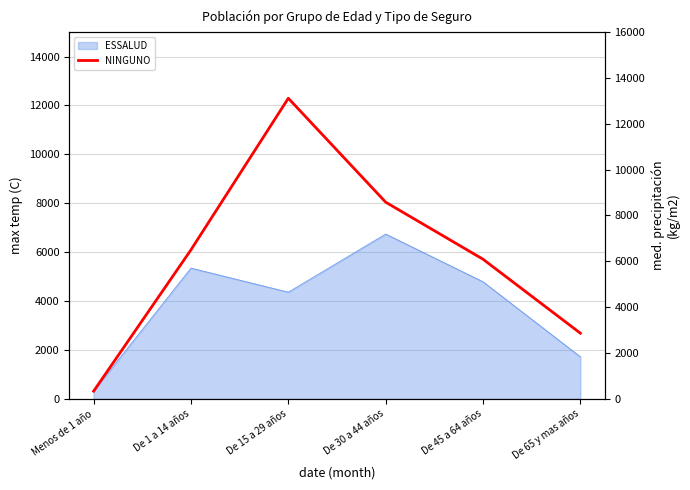

At which label does the data first exceed 6504?

De 15 a 29 años